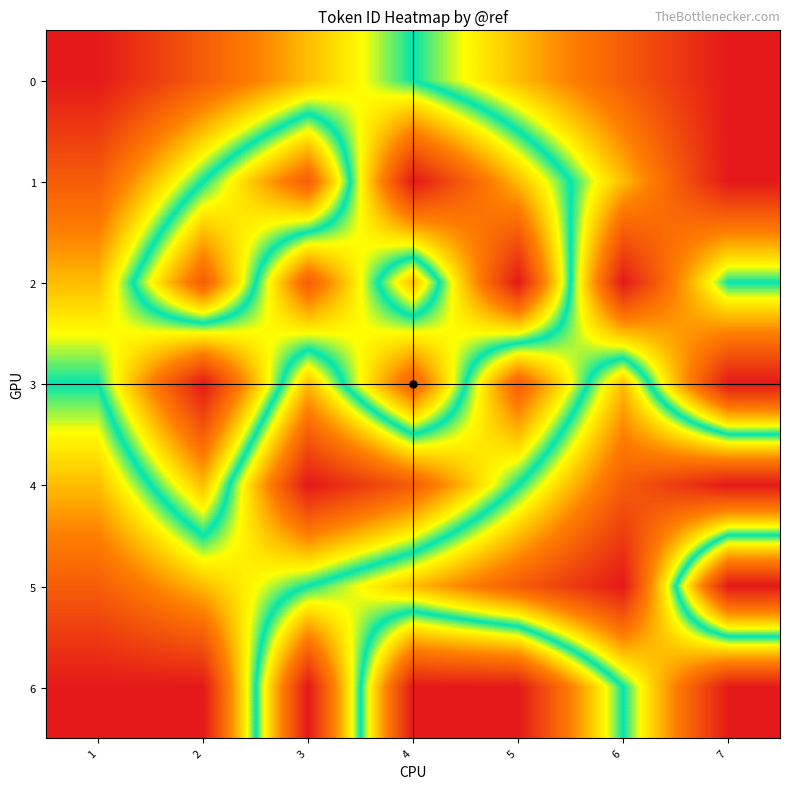

Reading left to right, extract all data points from this chart.

0: 1=1	2=2	3=3	4=4	5=5	6=6	7=7
1: 1=2	2=4	3=6	4=1	5=3	6=5	7=7
2: 1=3	2=6	3=2	4=5	5=1	6=7	7=4
3: 1=4	2=1	3=5	4=2	5=6	6=3	7=7
4: 1=5	2=3	3=7	4=6	5=4	6=2	7=1
5: 1=6	2=5	3=4	4=3	5=2	6=1	7=7
6: 1=7	2=7	3=1	4=7	5=7	6=4	7=1